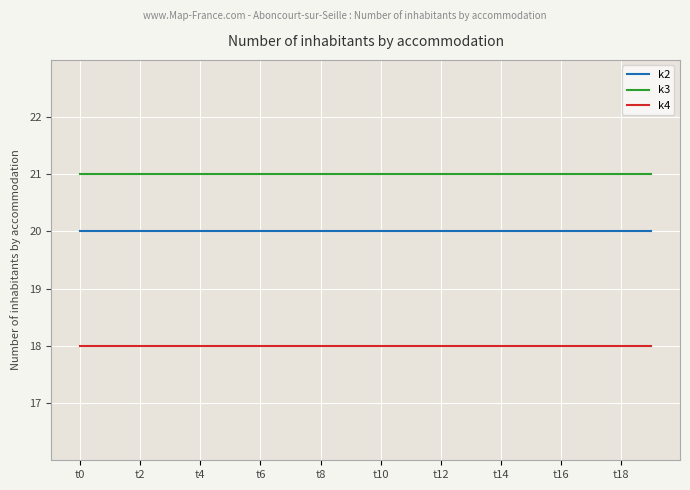

List the series in order of their overall mean, lowest first.

k4, k2, k3